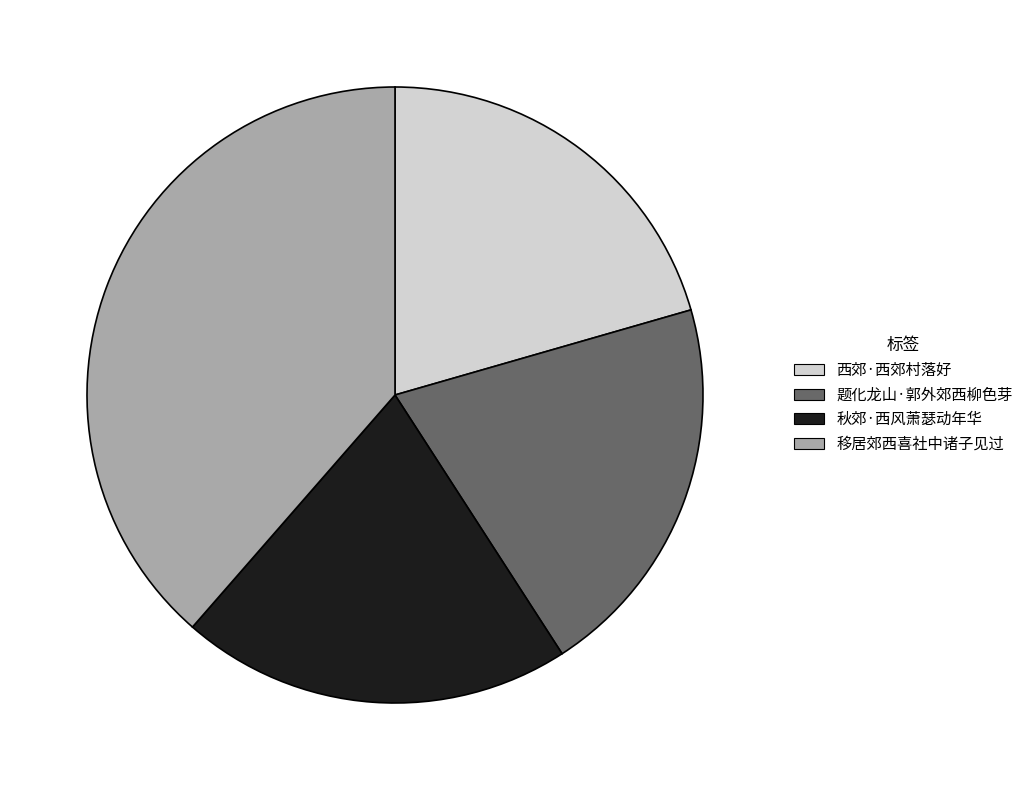

What is the ratio of the value at 移居郊西喜社中诸子见过 to the value at 西郊·西郊村落好?

1.9